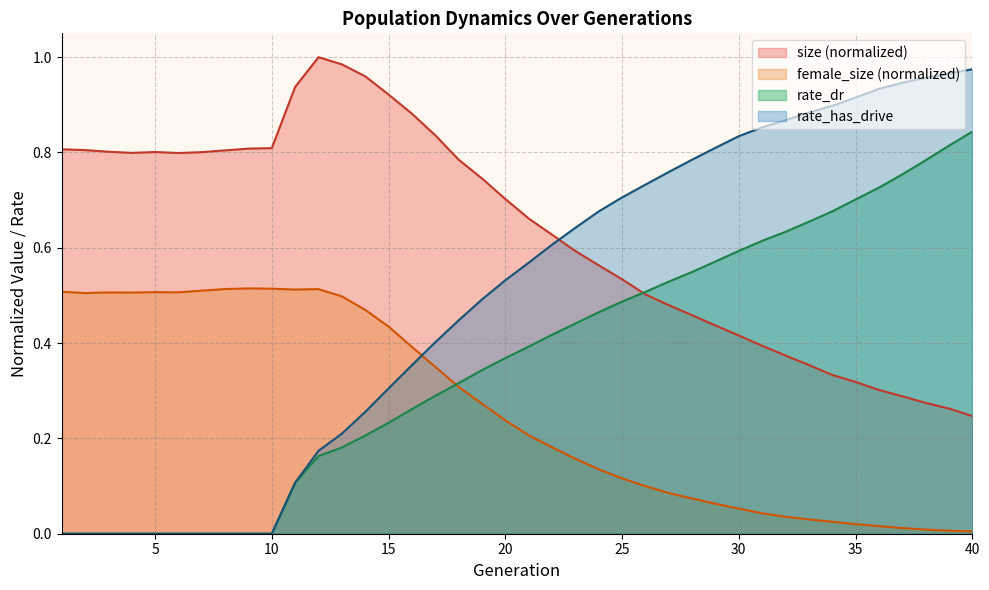

Reading right to left, what are all the values shown in this chart?

size: 40=0.2	39=0.3	38=0.3	37=0.3	36=0.3	35=0.3	34=0.3	33=0.4	32=0.4	31=0.4	30=0.4	29=0.4	28=0.5	27=0.5	26=0.5	25=0.5	24=0.6	23=0.6	22=0.6	21=0.7	20=0.7	19=0.7	18=0.8	17=0.8	16=0.9	15=0.9	14=1.0	13=1.0	12=1.0	11=0.9	10=0.8	9=0.8	8=0.8	7=0.8	6=0.8	5=0.8	4=0.8	3=0.8	2=0.8	1=0.8
female_size: 40=0.0	39=0.0	38=0.0	37=0.0	36=0.0	35=0.0	34=0.0	33=0.0	32=0.0	31=0.0	30=0.1	29=0.1	28=0.1	27=0.1	26=0.1	25=0.1	24=0.1	23=0.2	22=0.2	21=0.2	20=0.2	19=0.3	18=0.3	17=0.4	16=0.4	15=0.4	14=0.5	13=0.5	12=0.5	11=0.5	10=0.5	9=0.5	8=0.5	7=0.5	6=0.5	5=0.5	4=0.5	3=0.5	2=0.5	1=0.5
rate_dr: 40=0.8	39=0.8	38=0.8	37=0.8	36=0.7	35=0.7	34=0.7	33=0.7	32=0.6	31=0.6	30=0.6	29=0.6	28=0.5	27=0.5	26=0.5	25=0.5	24=0.5	23=0.4	22=0.4	21=0.4	20=0.4	19=0.3	18=0.3	17=0.3	16=0.3	15=0.2	14=0.2	13=0.2	12=0.2	11=0.1	10=0.0	9=0.0	8=0.0	7=0.0	6=0.0	5=0.0	4=0.0	3=0.0	2=0.0	1=0.0
rate_has_drive: 40=1.0	39=1.0	38=1.0	37=0.9	36=0.9	35=0.9	34=0.9	33=0.9	32=0.9	31=0.9	30=0.8	29=0.8	28=0.8	27=0.8	26=0.7	25=0.7	24=0.7	23=0.6	22=0.6	21=0.6	20=0.5	19=0.5	18=0.4	17=0.4	16=0.4	15=0.3	14=0.3	13=0.2	12=0.2	11=0.1	10=0.0	9=0.0	8=0.0	7=0.0	6=0.0	5=0.0	4=0.0	3=0.0	2=0.0	1=0.0